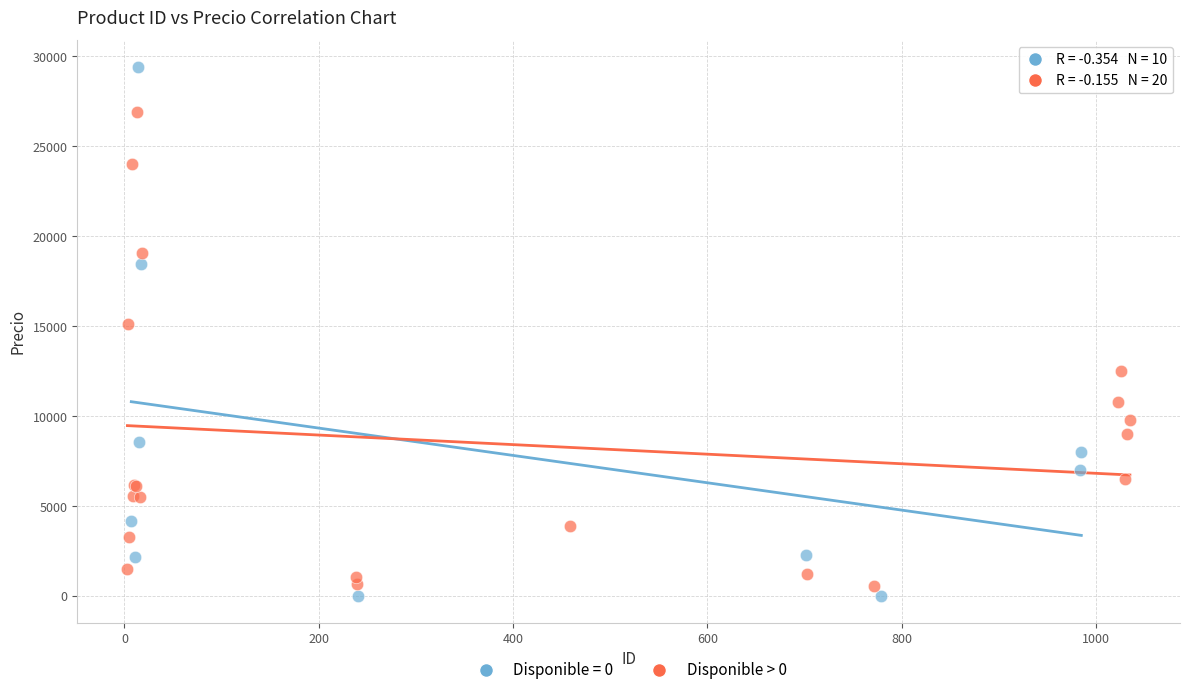

Which series reaches the maximum Y coordinate?

Disponible = 0